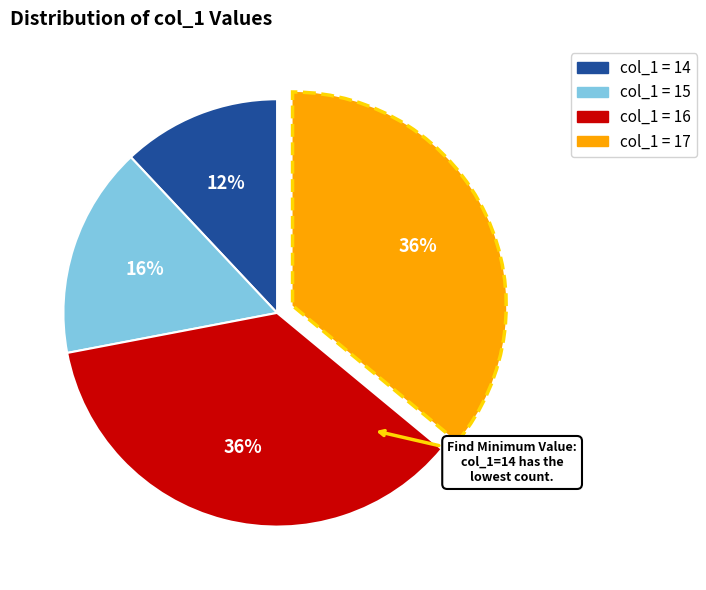

To the nearest percent, what is the average slice percentage?

25%